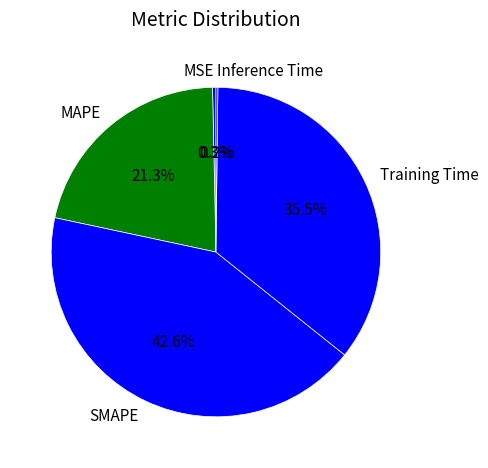

Which slice is the largest?

SMAPE